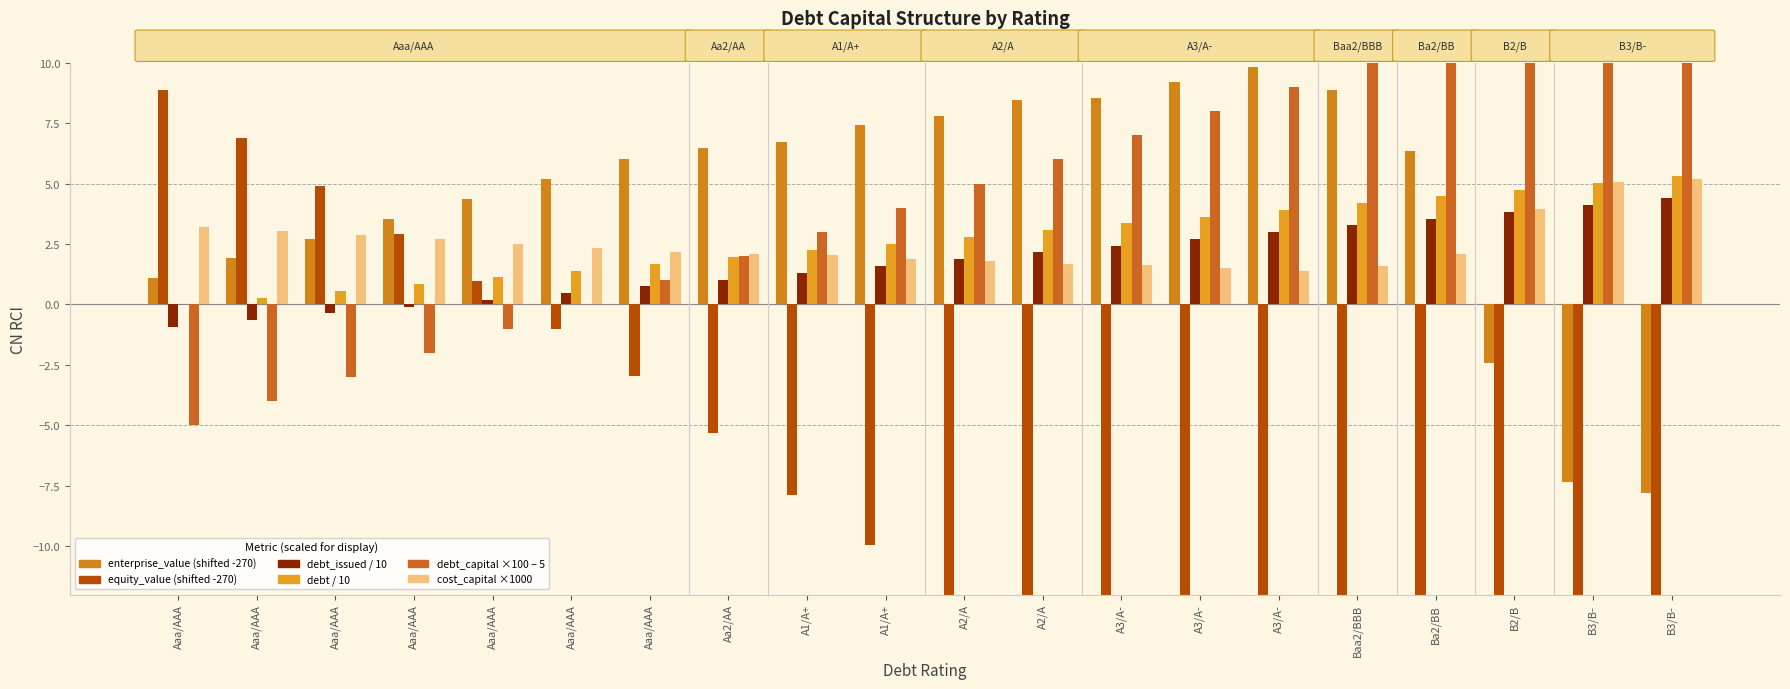

What is the minimum value shown in the chart?

-53.1